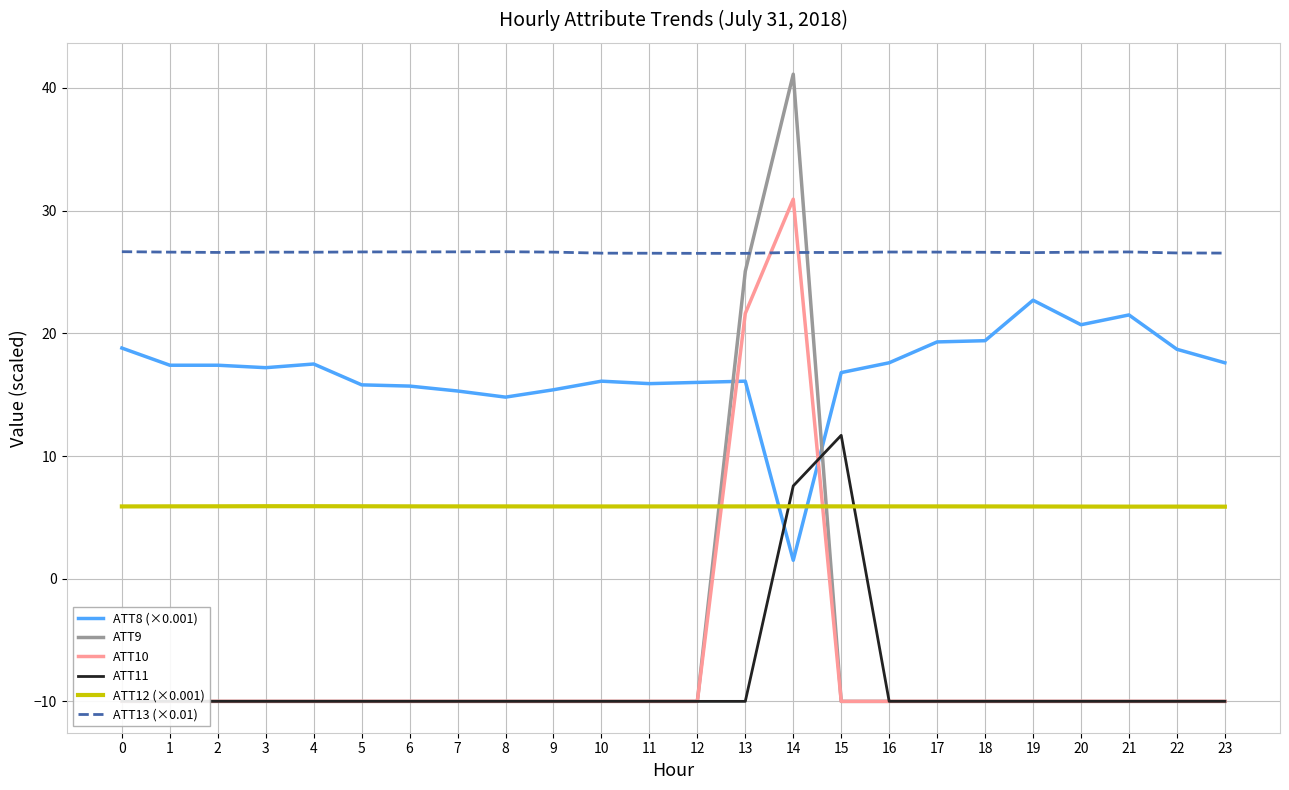

After their last crossing, which series has the higher values: ATT9 or ATT11?

ATT11